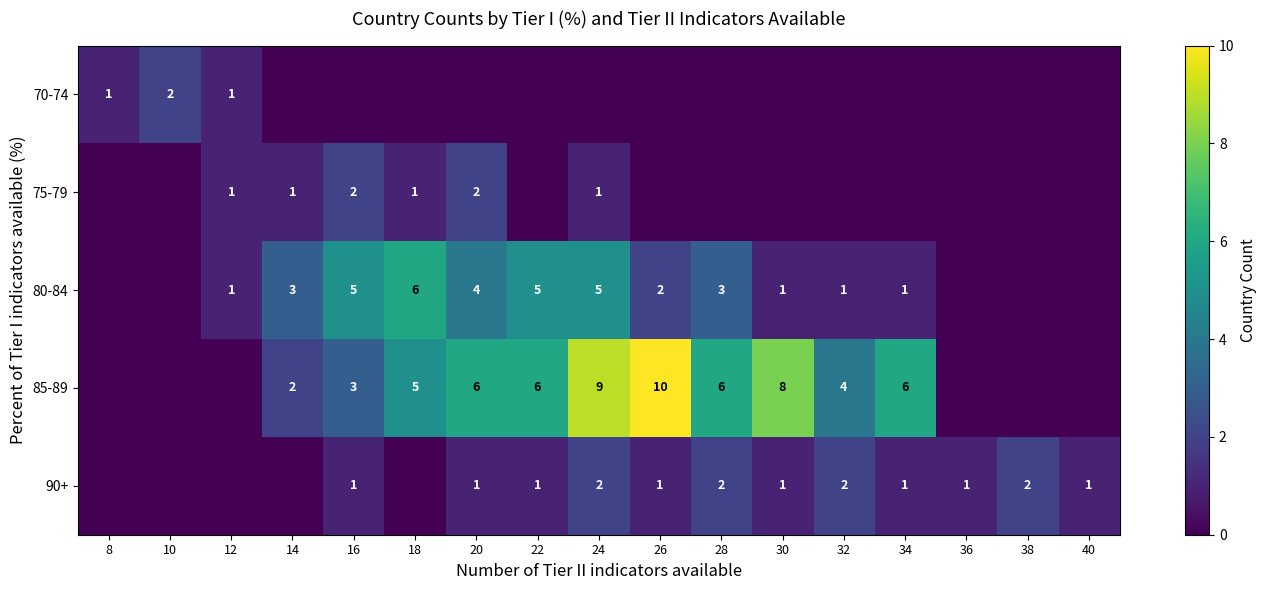

The 75-79 series shows 3 at 20. True or false?

False